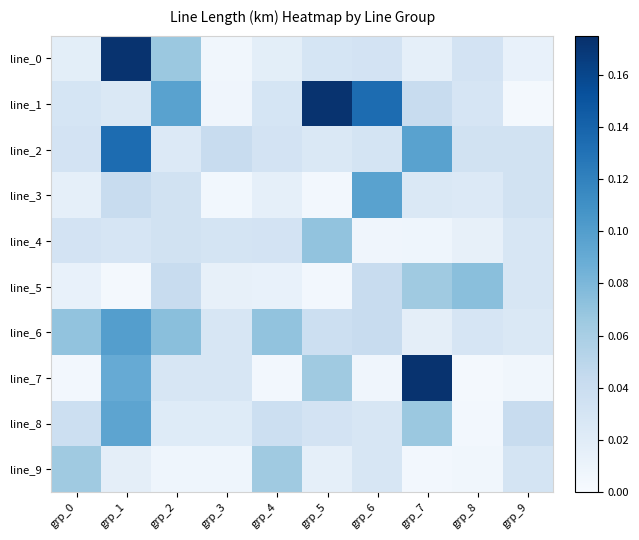

What is the greatest value displayed?

0.2